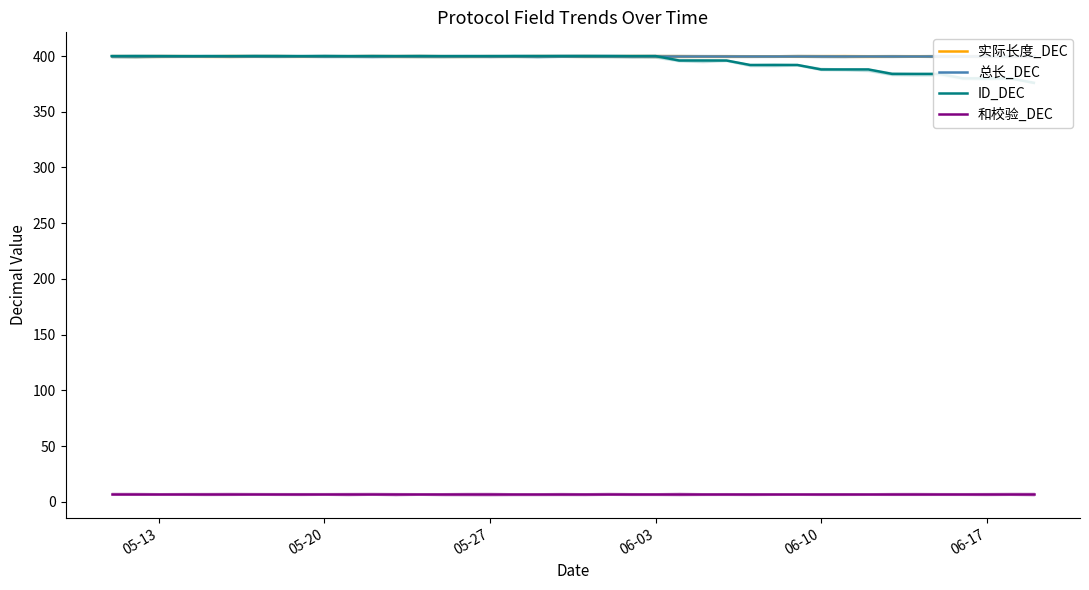

Rank the series by their maximum value, from lowest to highest.

和校验_DEC, 实际长度_DEC, 总长_DEC, ID_DEC